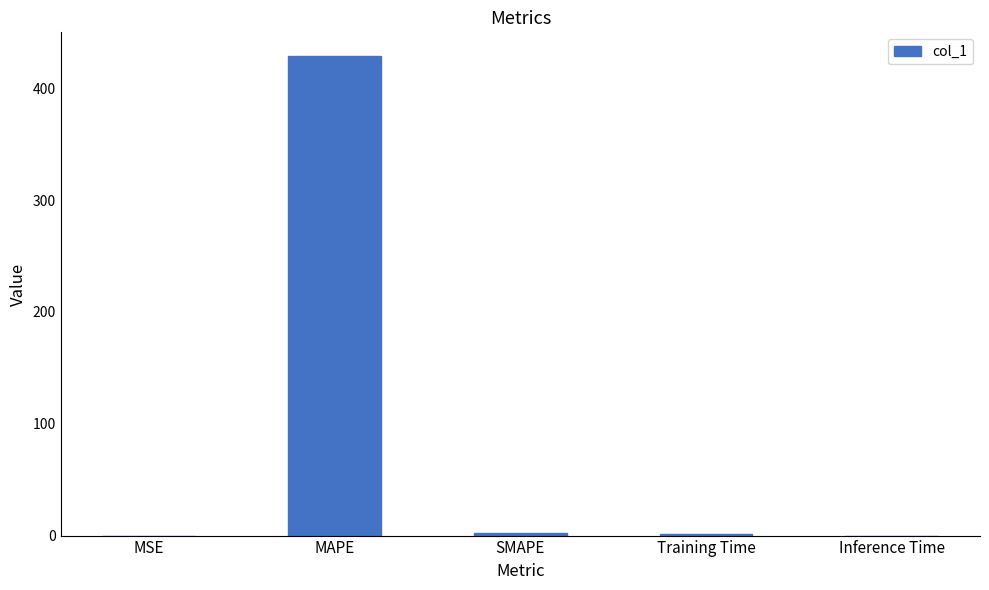

What is the sum of all values?

432.3